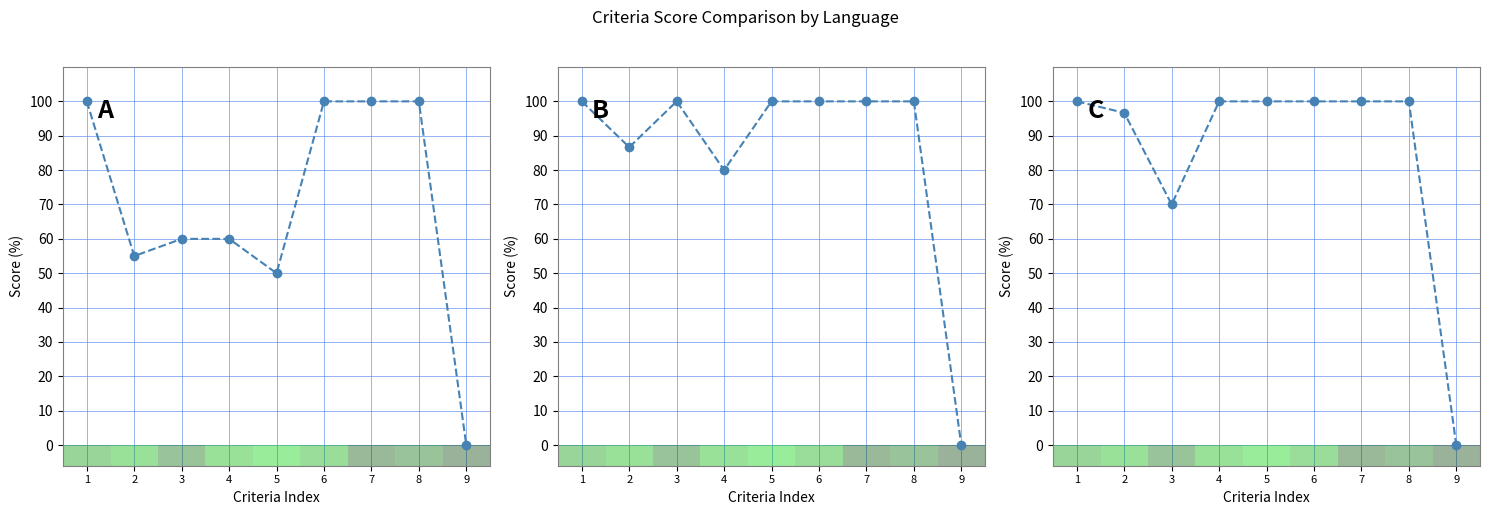

The Rust series shows 70.0 at 3. True or false?

True